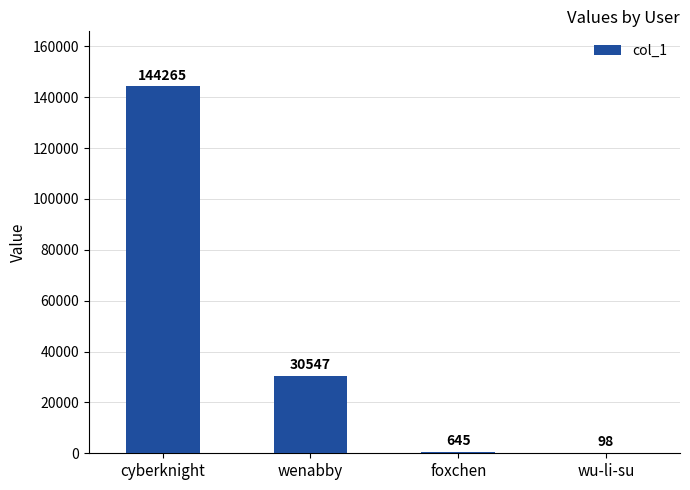

True or false: the data shows 98 at wu-li-su.

True